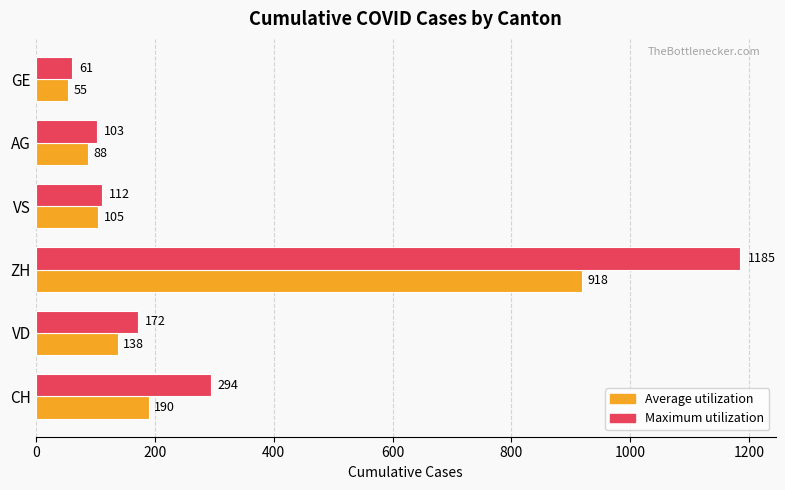

What are all the series names shown in the legend?

Average utilization, Maximum utilization